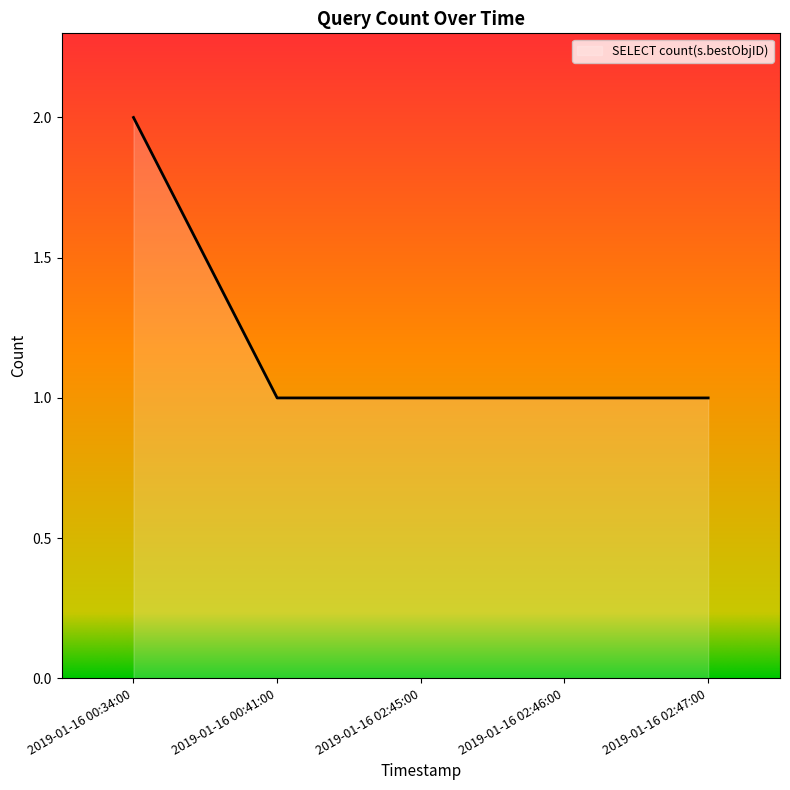

Is it true that the value at 2019-01-16 02:45:00 is 1?

True